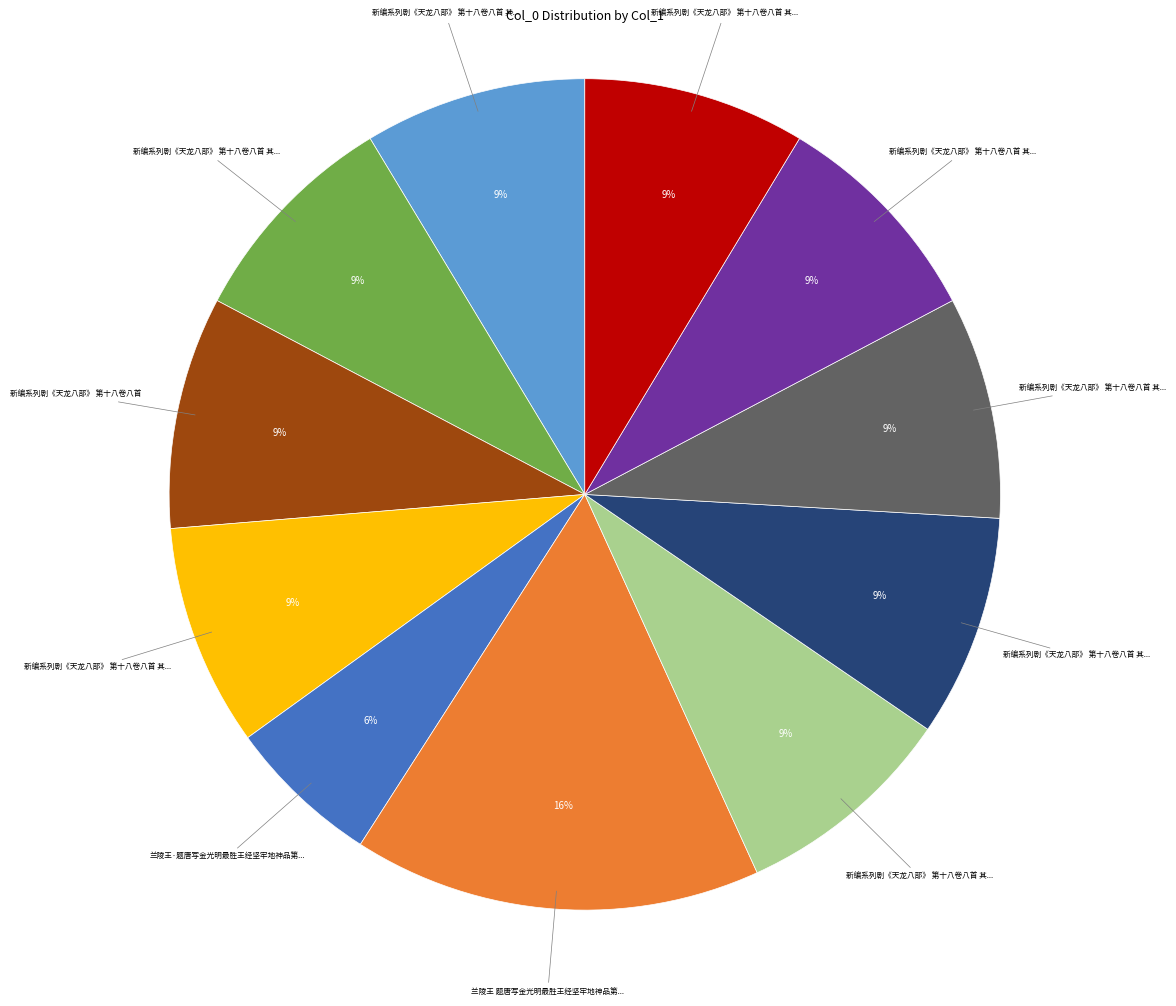

To the nearest percent, what is the average slice percentage?

9%